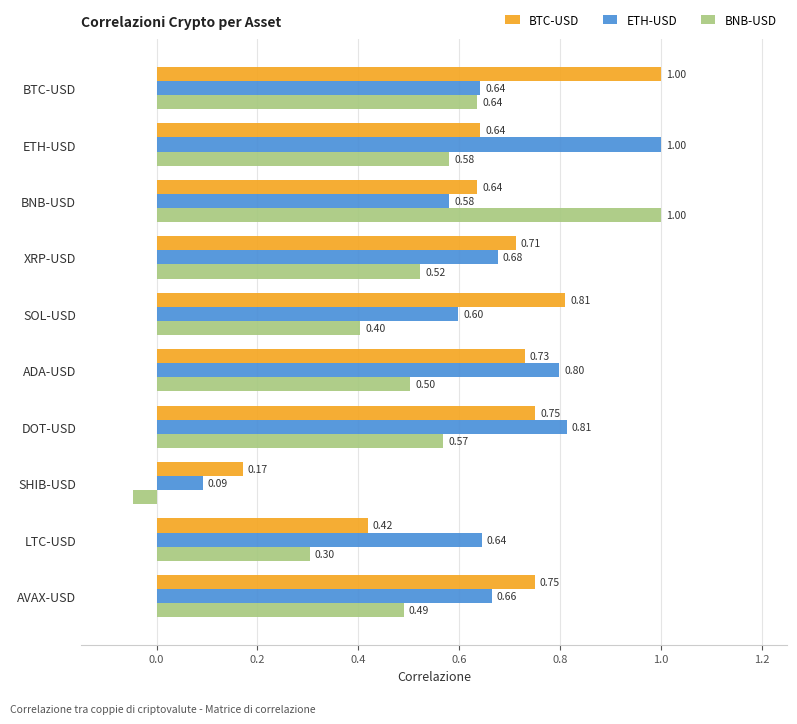

Where is BNB-USD nearest to the value 0?

SHIB-USD